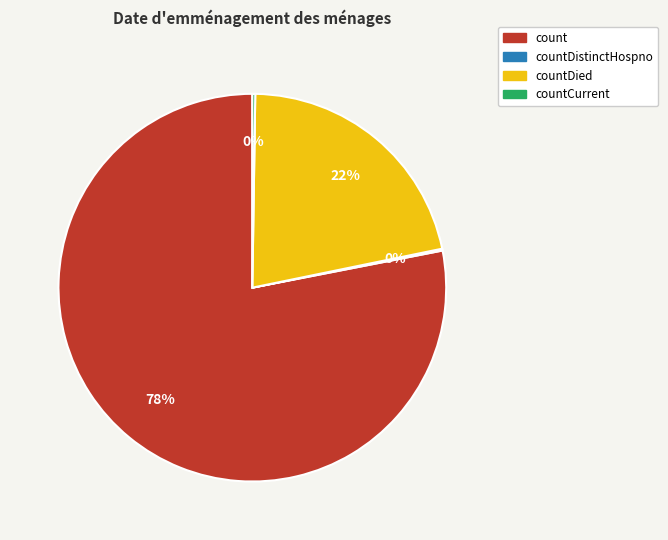

Does count account for over 50% of the chart?

Yes